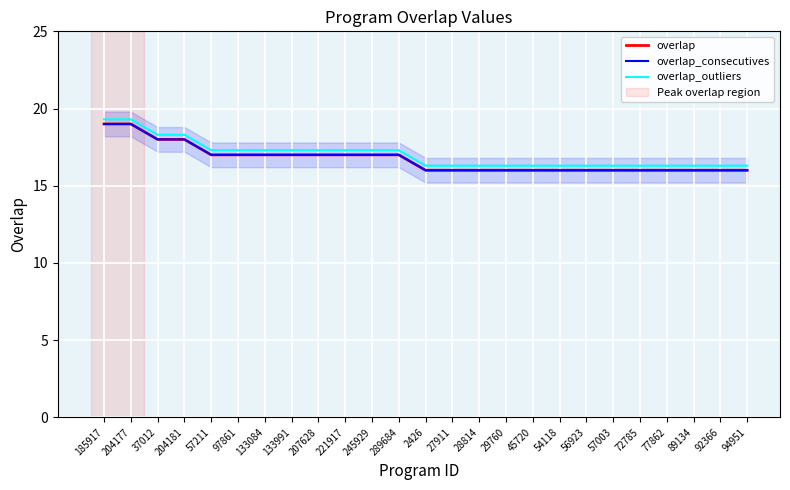

True or false: overlap and overlap_consecutives intersect in this chart.

False